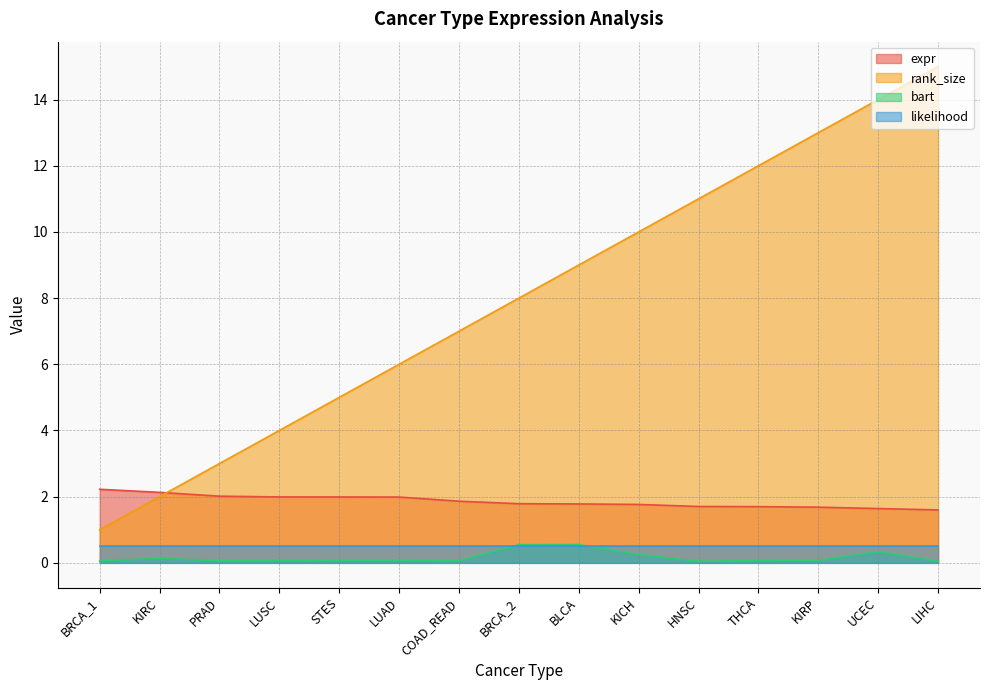

Which series has the largest range (max minus min)?

rank_size